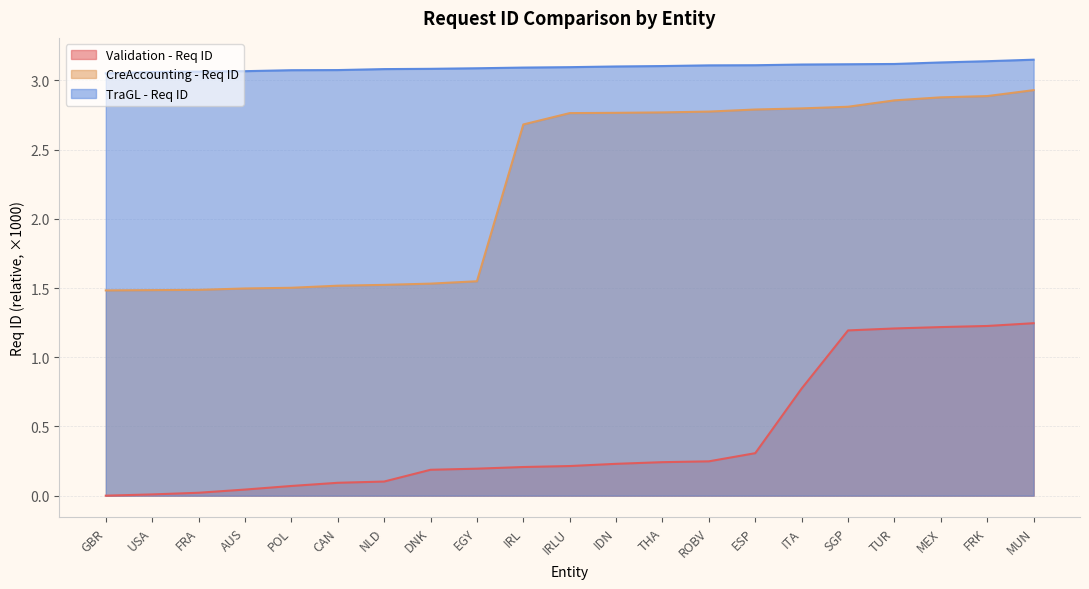

What is the approximate value of CreAccounting - Req ID at SGP?

2.8